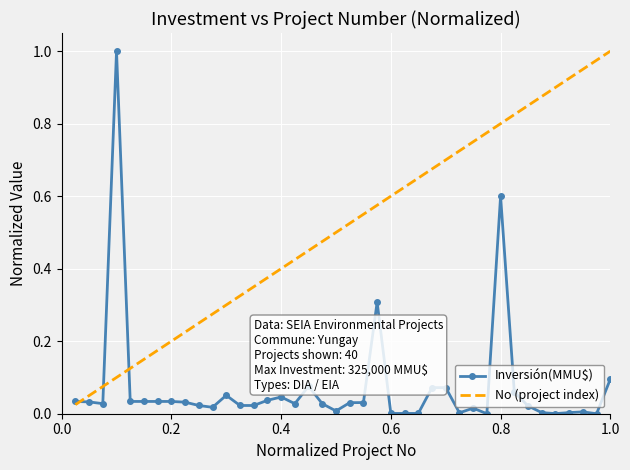

Rank the series by their average value, from highest to lowest.

No (project index), Inversión(MMU$)